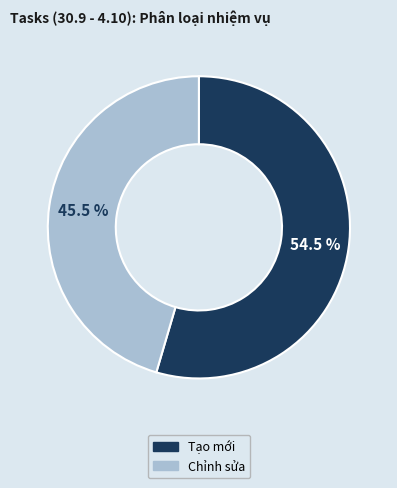

Which has a higher value, Chỉnh sửa or Tạo mới?

Tạo mới